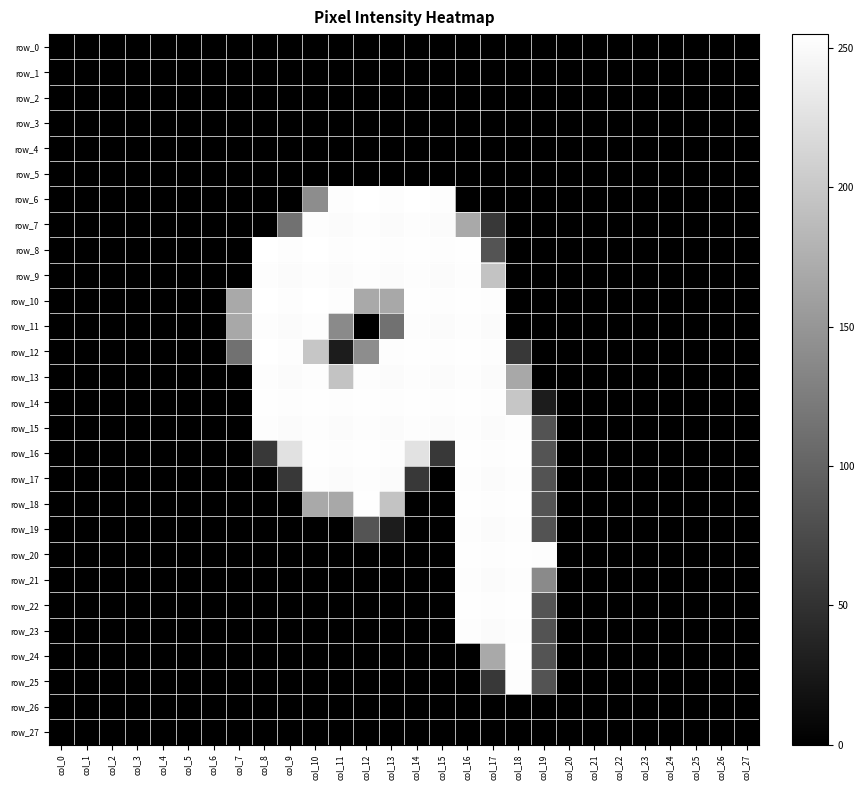

Which series has the largest total across all categories?

row_15